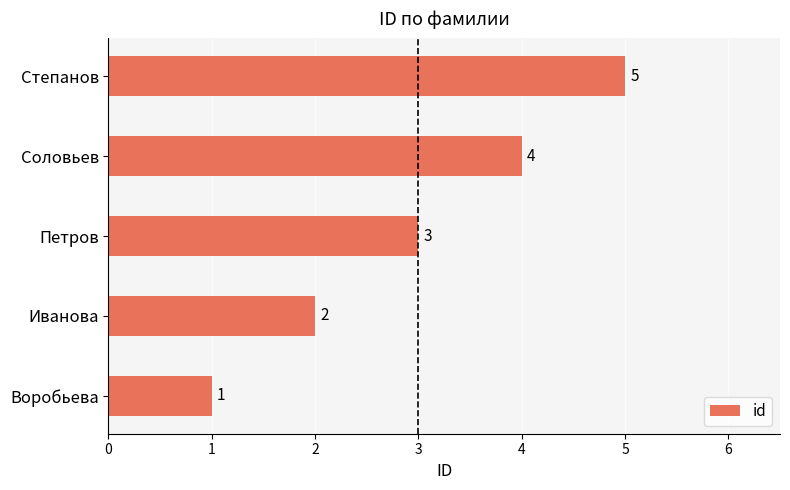

At which label is the value closest to 3?

Петров